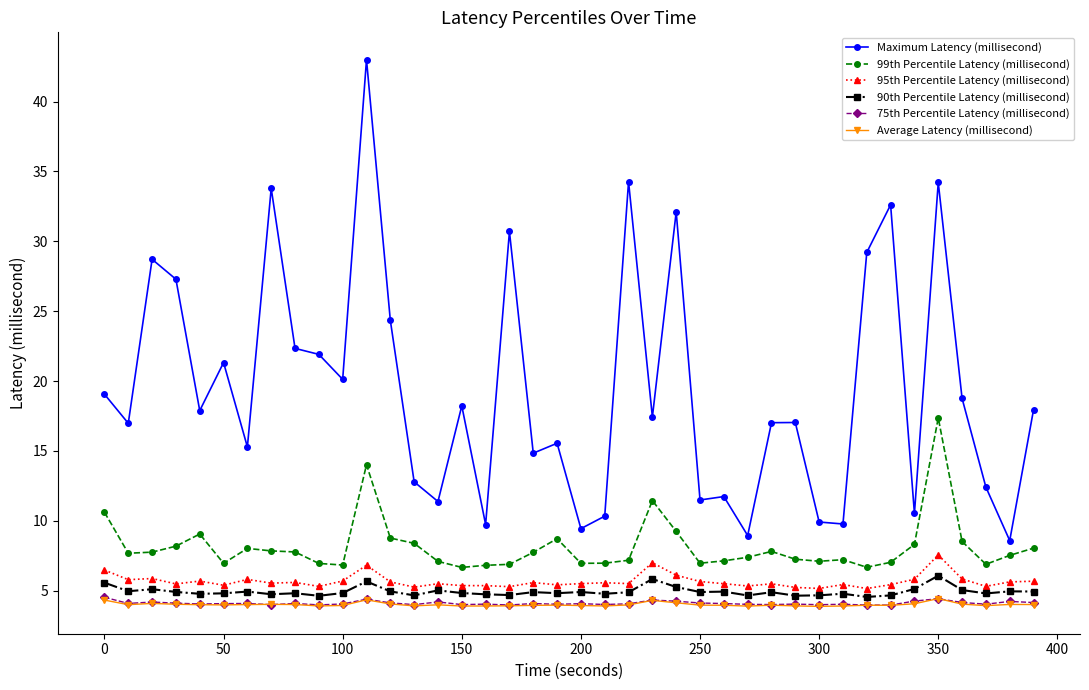

How many lines are shown in the chart?

6